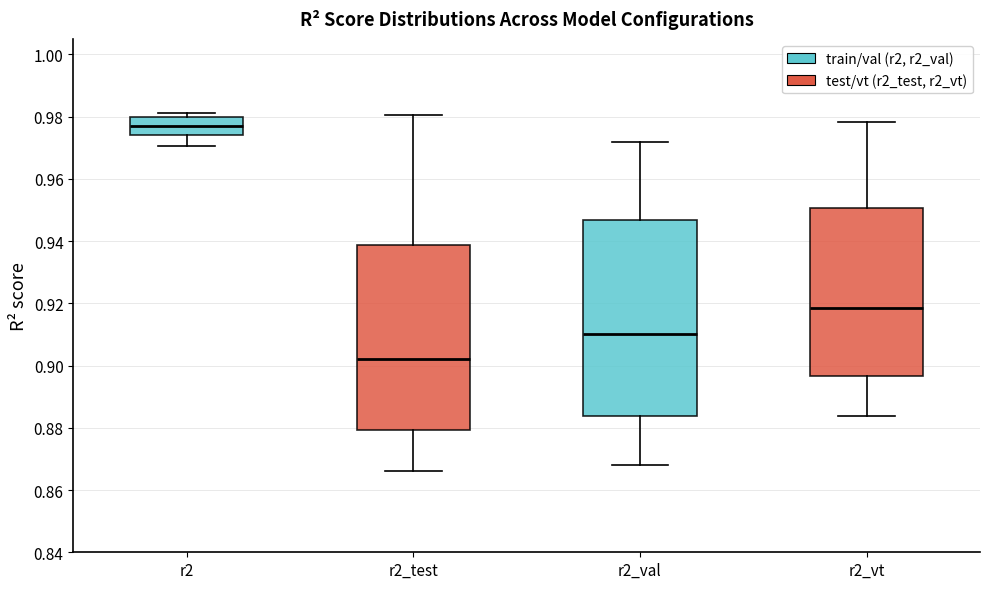

Reading left to right, read every box against the y-axis: the position of its median line, the range the box covers, and the ends of its whiskers. The values are not printed on the chart, so give them approximately, as read against the axis.

r2: median 0.978, box 0.974 to 0.980, whiskers 0.970 to 0.982
r2_test: median 0.902, box 0.880 to 0.938, whiskers 0.866 to 0.980
r2_val: median 0.910, box 0.884 to 0.946, whiskers 0.868 to 0.972
r2_vt: median 0.918, box 0.896 to 0.950, whiskers 0.884 to 0.978